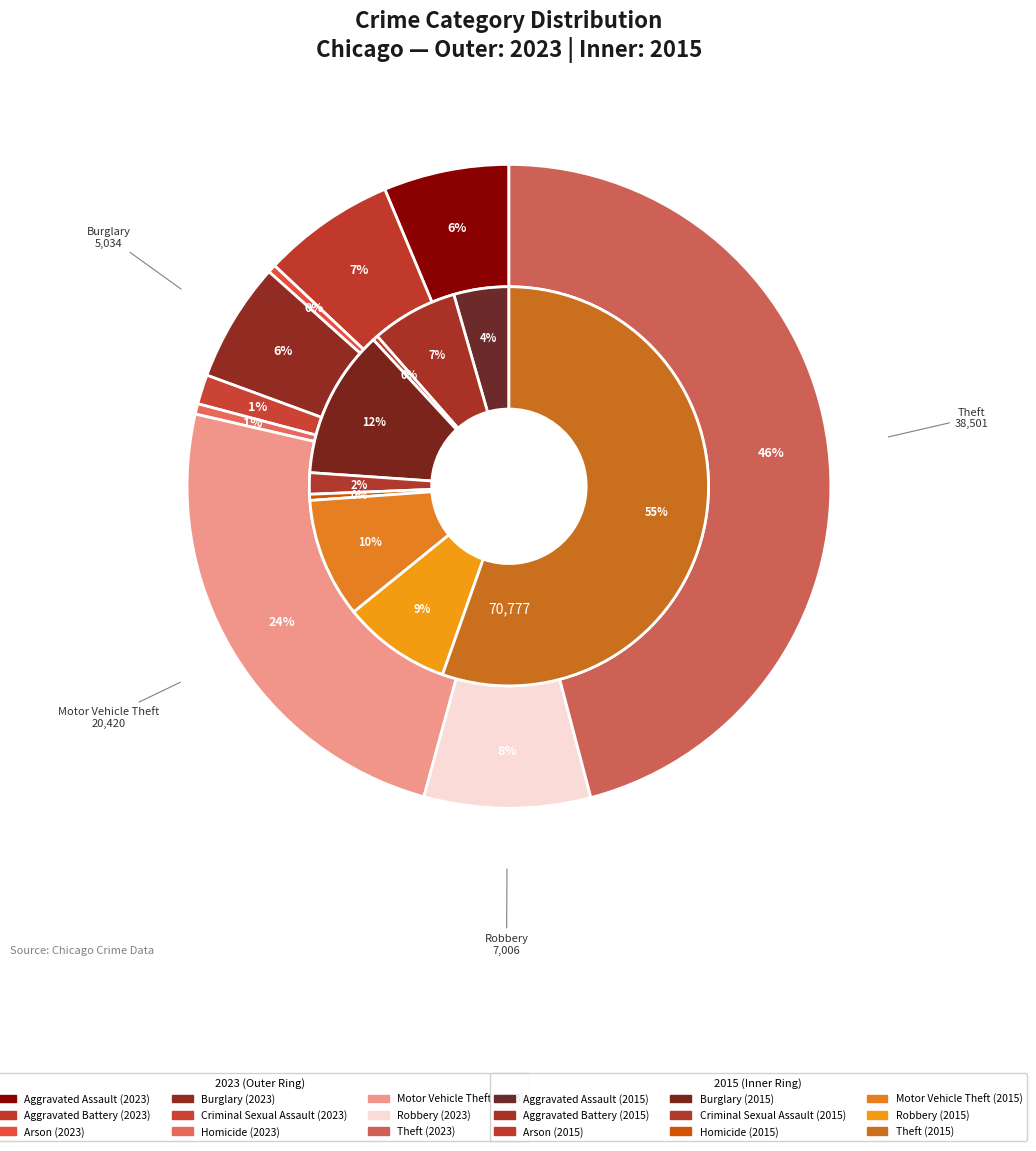

Does 8 represent more than half of the total?

No